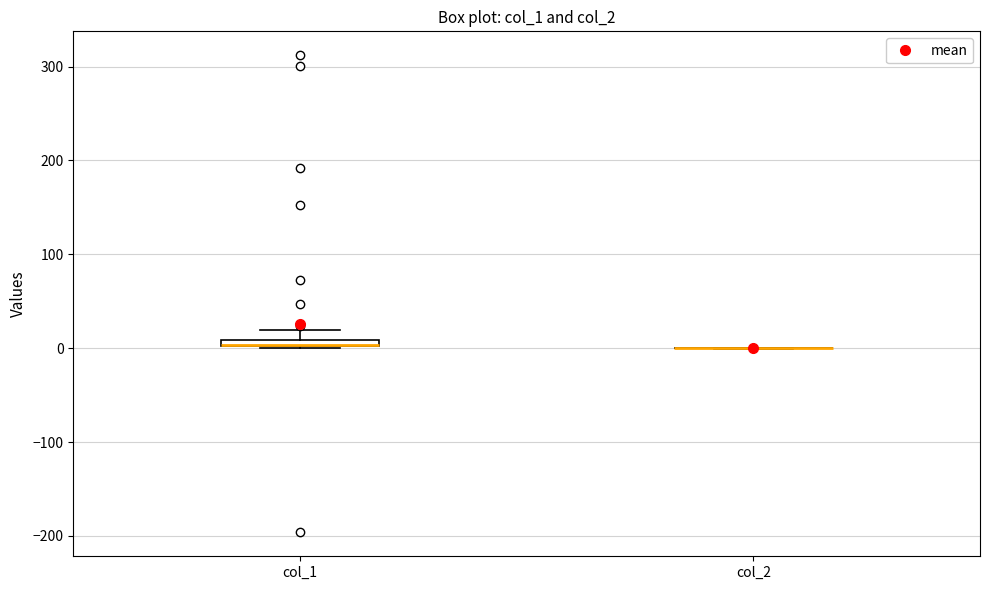

Where does the upper whisker of the box for col_1 end on the y-axis? The values are not printed on the chart, so give them approximately, as read against the axis.

20